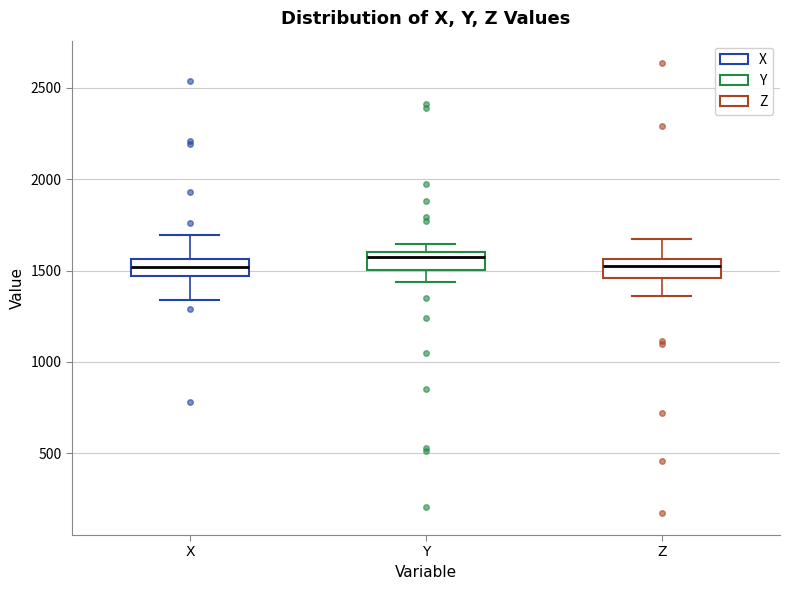

Where is the upper edge of the box for X on the y-axis? The values are not printed on the chart, so give them approximately, as read against the axis.

1550